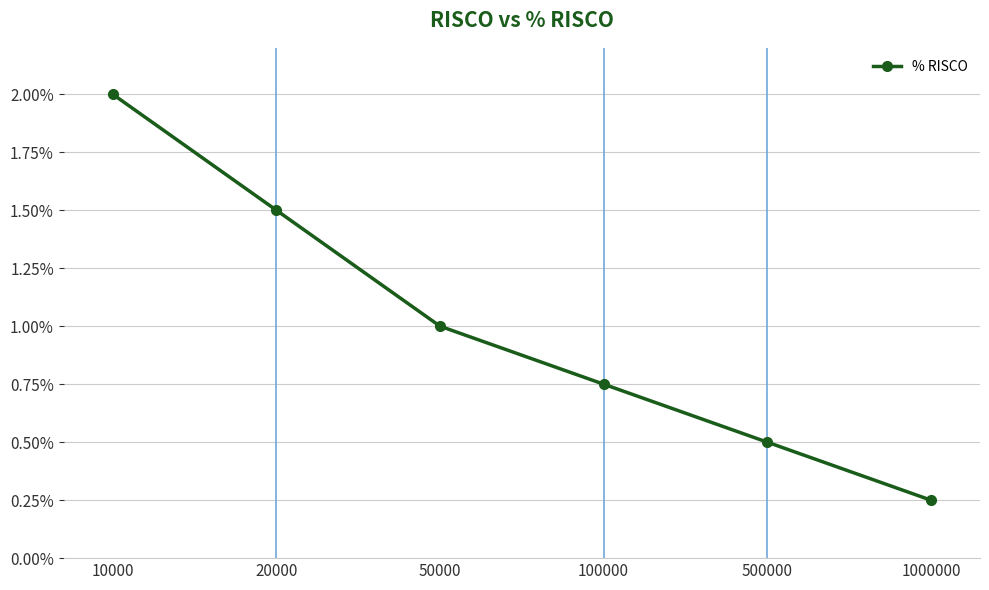

List the labels in order of value, largest first.

10000, 20000, 50000, 100000, 500000, 1000000